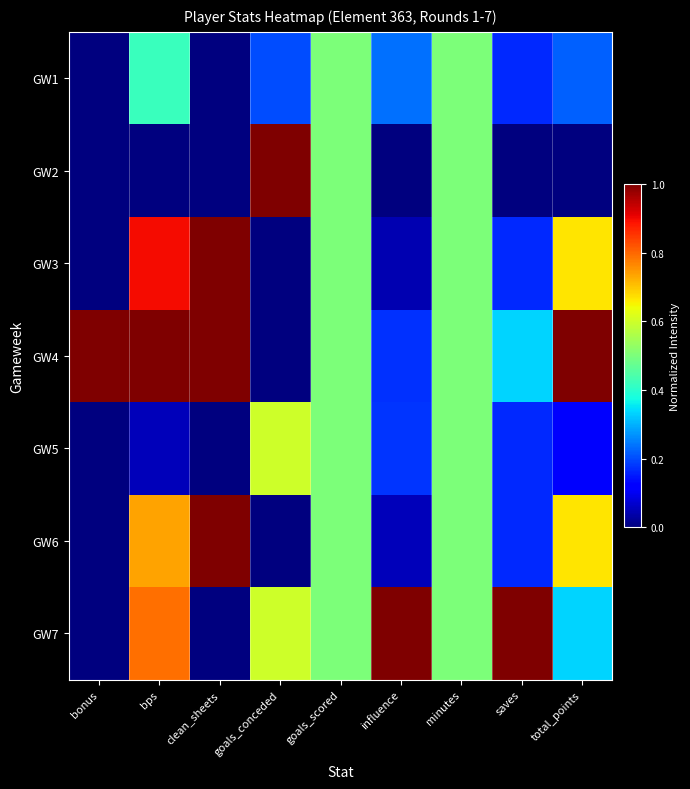

Reading left to right, extract all data points from this chart.

GW1: bonus=0.0	bps=0.4	clean_sheets=0.0	goals_conceded=0.2	goals_scored=0.5	influence=0.2	minutes=0.5	saves=0.2	total_points=0.2
GW2: bonus=0.0	bps=0.0	clean_sheets=0.0	goals_conceded=1.0	goals_scored=0.5	influence=0.0	minutes=0.5	saves=0.0	total_points=0.0
GW3: bonus=0.0	bps=0.9	clean_sheets=1.0	goals_conceded=0.0	goals_scored=0.5	influence=0.0	minutes=0.5	saves=0.2	total_points=0.7
GW4: bonus=1.0	bps=1.0	clean_sheets=1.0	goals_conceded=0.0	goals_scored=0.5	influence=0.2	minutes=0.5	saves=0.3	total_points=1.0
GW5: bonus=0.0	bps=0.1	clean_sheets=0.0	goals_conceded=0.6	goals_scored=0.5	influence=0.2	minutes=0.5	saves=0.2	total_points=0.1
GW6: bonus=0.0	bps=0.7	clean_sheets=1.0	goals_conceded=0.0	goals_scored=0.5	influence=0.1	minutes=0.5	saves=0.2	total_points=0.7
GW7: bonus=0.0	bps=0.8	clean_sheets=0.0	goals_conceded=0.6	goals_scored=0.5	influence=1.0	minutes=0.5	saves=1.0	total_points=0.3